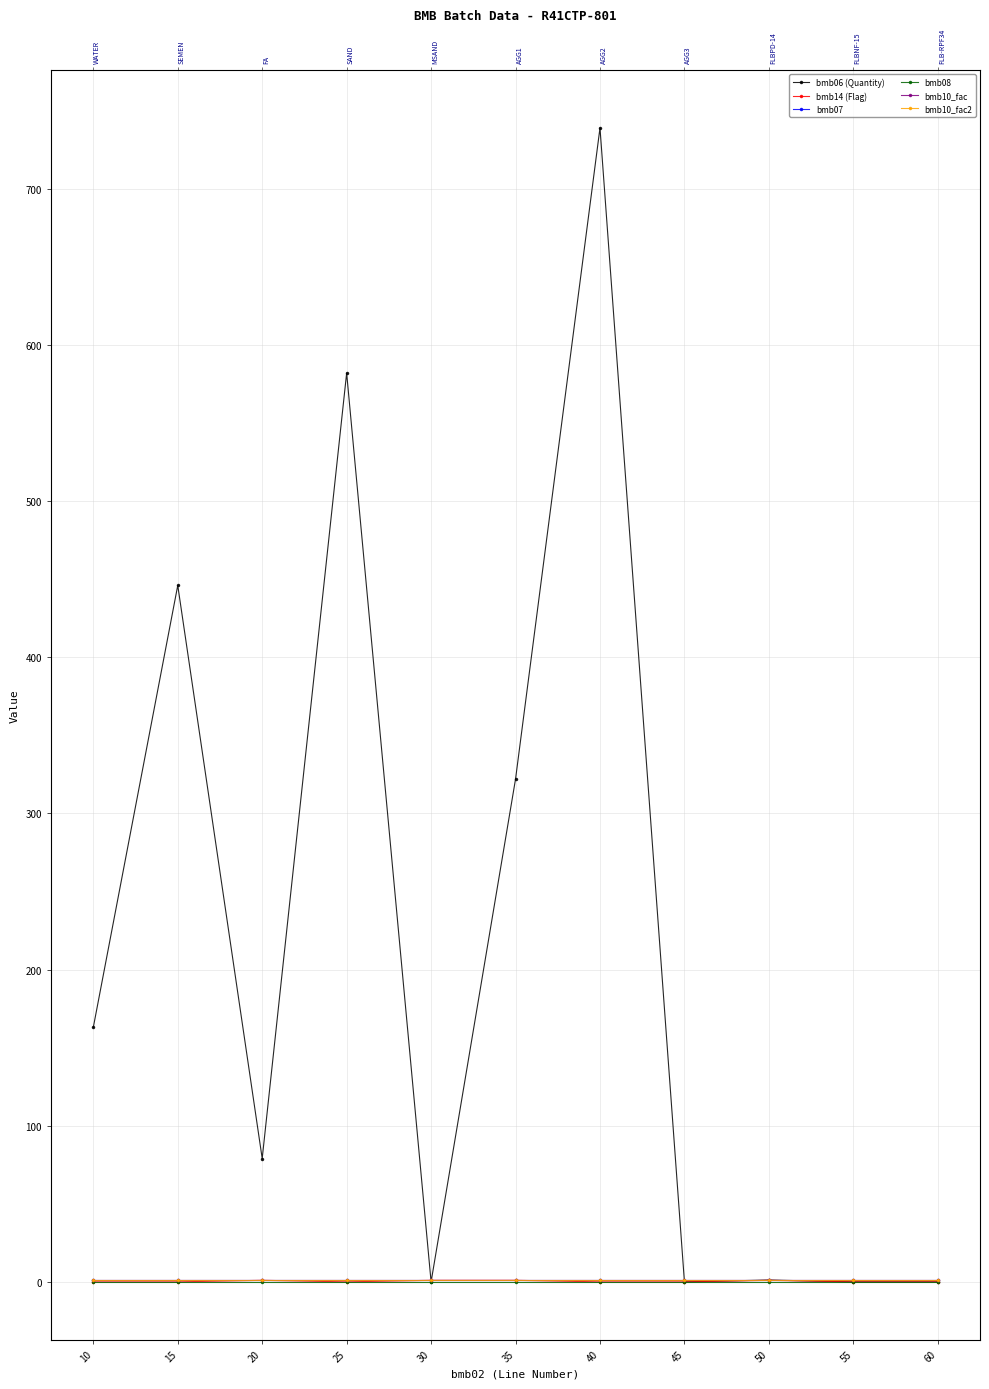

Reading left to right, list all the values displayed in this chart.

bmb06 (Quantity): 10=163.0	15=446.0	20=79.0	25=582.0	30=0.0	35=322.0	40=739.0	45=0.0	50=1.2	55=0.0	60=0.0
bmb14 (Flag): 10=0.0	15=0.0	20=1.0	25=0.0	30=1.0	35=1.0	40=0.0	45=0.0	50=1.0	55=0.0	60=0.0
bmb07: 10=1.0	15=1.0	20=1.0	25=1.0	30=1.0	35=1.0	40=1.0	45=1.0	50=1.0	55=1.0	60=1.0
bmb08: 10=0.0	15=0.0	20=0.0	25=0.0	30=0.0	35=0.0	40=0.0	45=0.0	50=0.0	55=0.0	60=0.0
bmb10_fac: 10=1.0	15=1.0	20=1.0	25=1.0	30=1.0	35=1.0	40=1.0	45=1.0	50=1.0	55=1.0	60=1.0
bmb10_fac2: 10=1.0	15=1.0	20=1.0	25=1.0	30=1.0	35=1.0	40=1.0	45=1.0	50=1.0	55=1.0	60=1.0